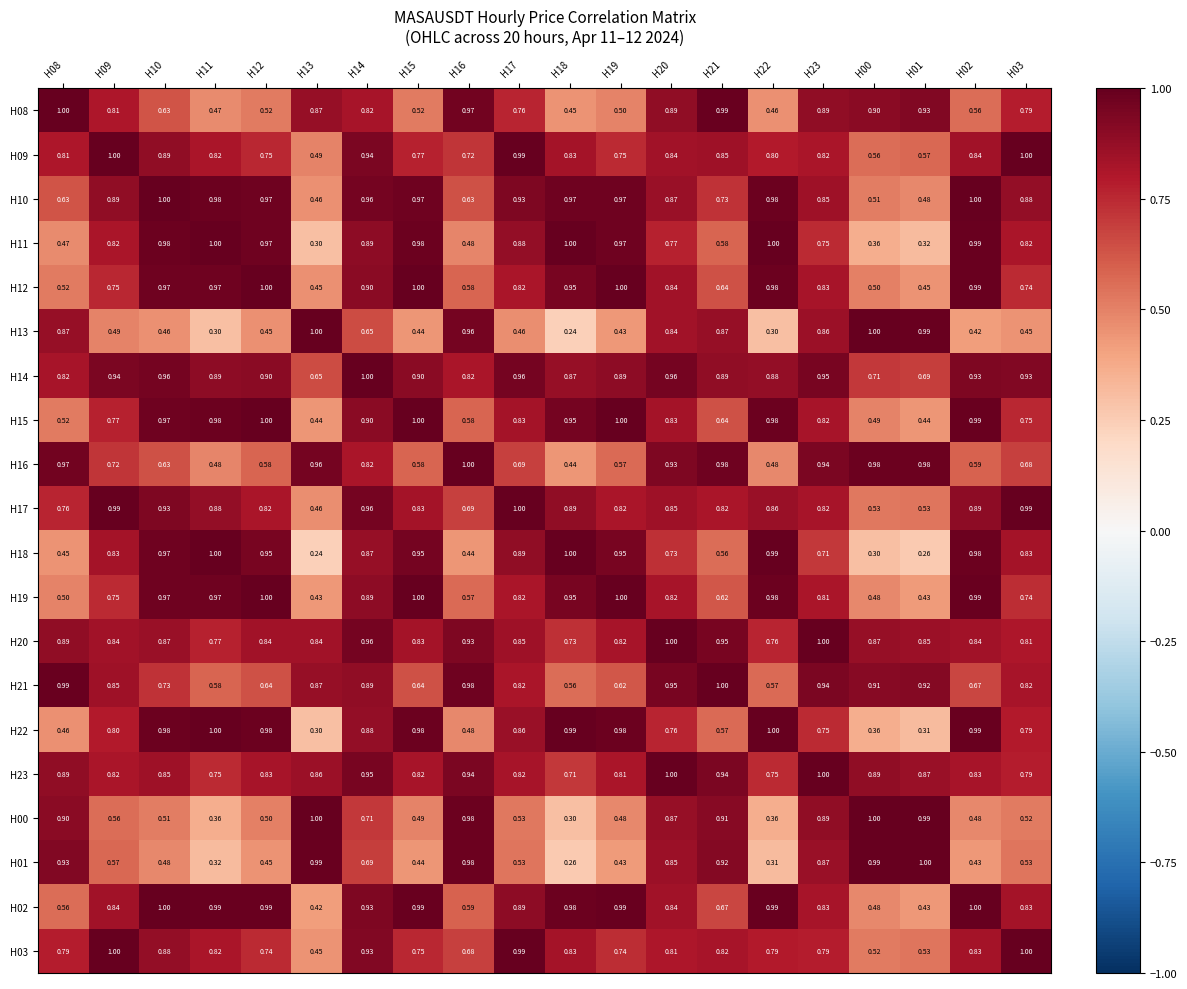

What is the maximum value shown in the chart?

1.0